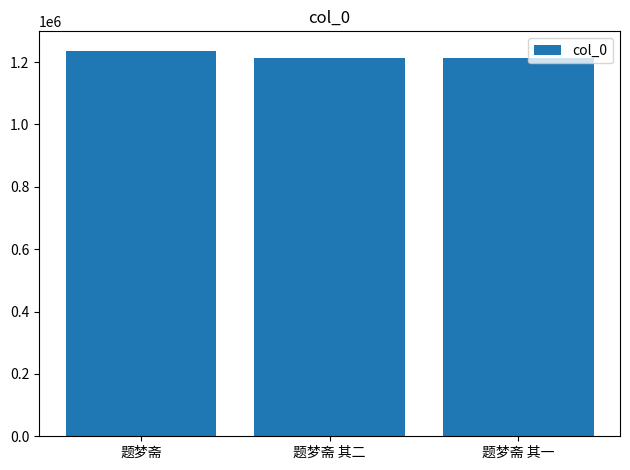

What is the maximum value shown in the chart?

1236632